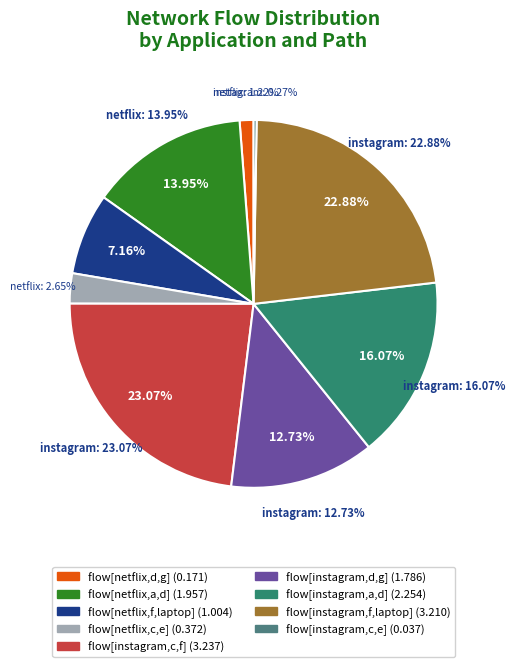

To the nearest percent, what portion does flow[netflix,f,laptop] represent?

7%